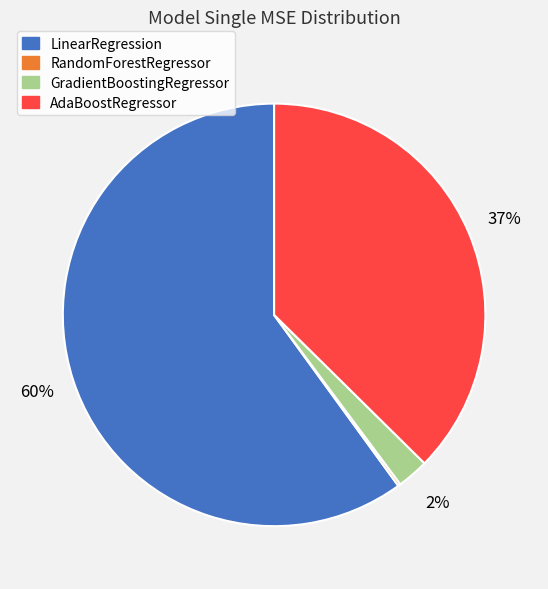

Is there any slice that represents more than half of the pie?

Yes